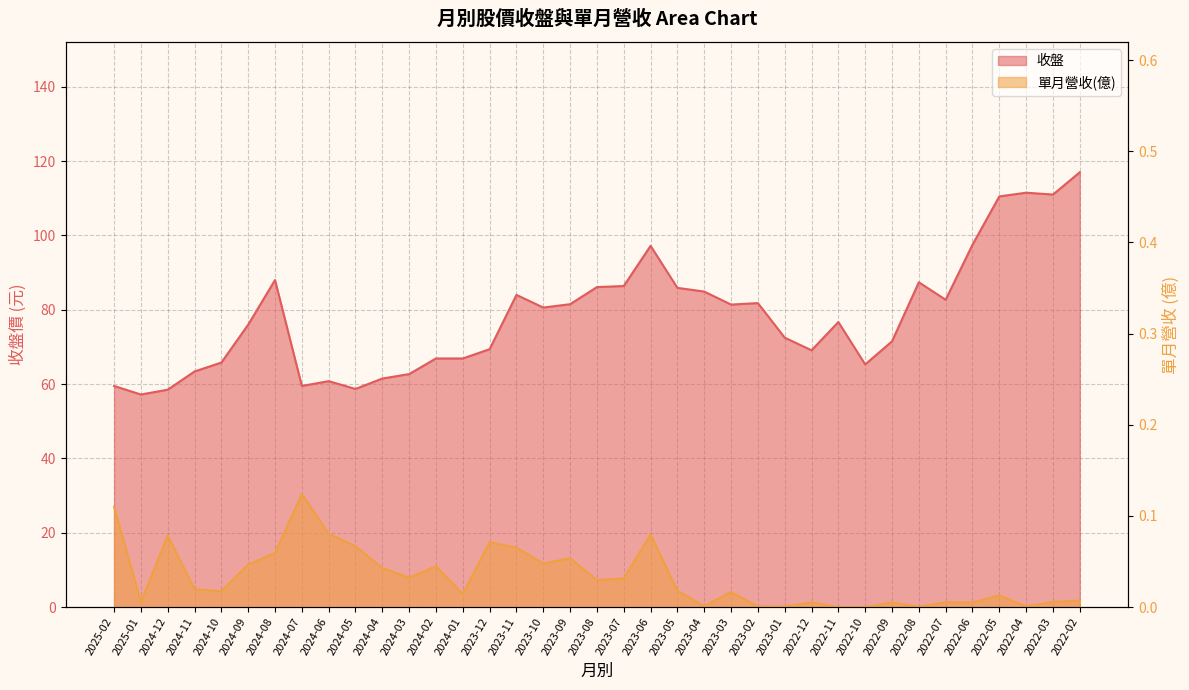

Reading right to left, extract all data points from this chart.

收盤: 117.0	111.0	111.5	110.5	97.5	82.7	87.4	71.5	65.3	76.7	69.1	72.5	81.8	81.4	84.9	85.9	97.2	86.4	86.1	81.5	80.6	84.0	69.4	66.9	66.9	62.7	61.5	58.7	60.8	59.5	88.0	76.0	65.8	63.4	58.5	57.2	59.5
單月營收(億): 0.0	0.0	0.0	0.0	0.0	0.0	0.0	0.0	0.0	0.0	0.0	0.0	0.0	0.0	0.0	0.0	0.1	0.0	0.0	0.1	0.0	0.1	0.1	0.0	0.0	0.0	0.0	0.1	0.1	0.1	0.1	0.0	0.0	0.0	0.1	0.0	0.1